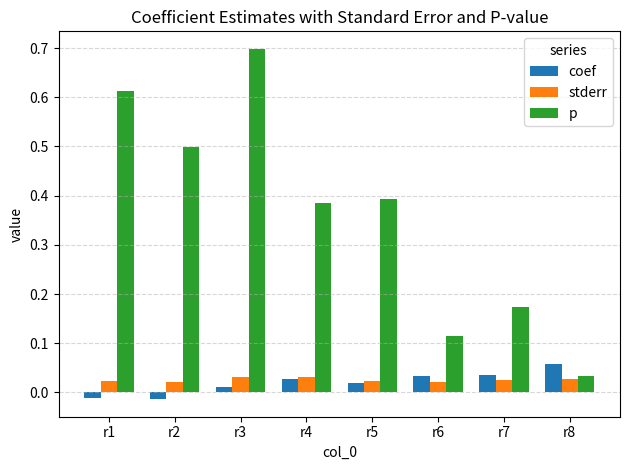

The value of stderr at r3 is 0.1. True or false?

False